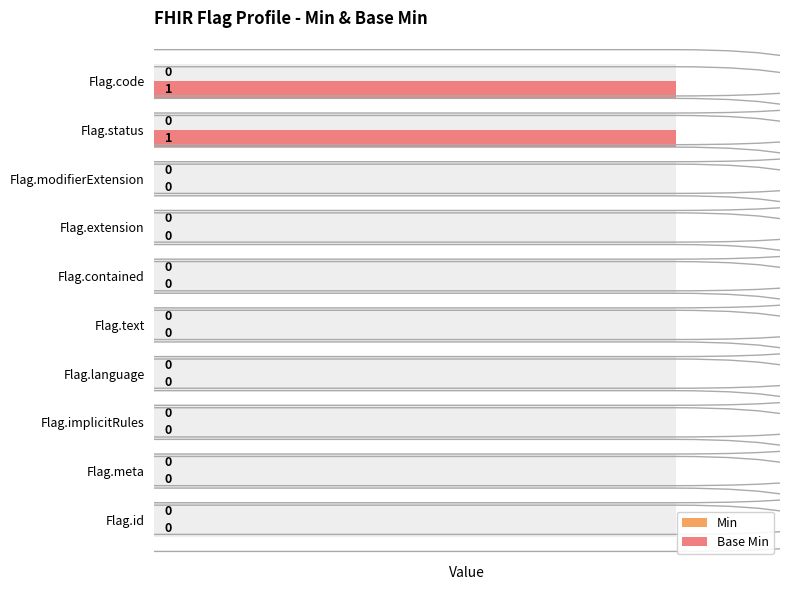

Which series has the largest range (max minus min)?

Base Min